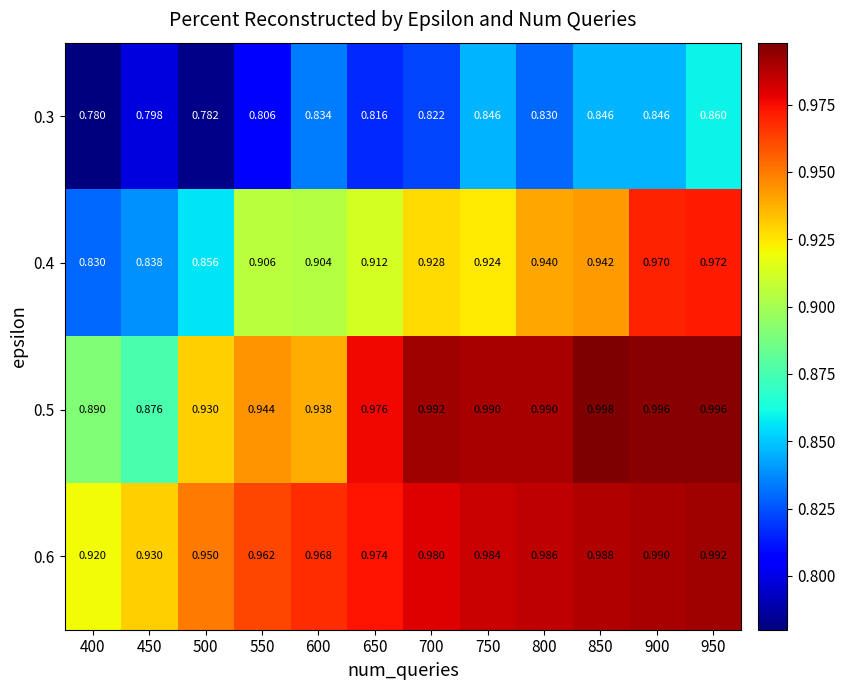

Is the value of 0.3 at 700 greater than the value of 0.6 at 800?

No